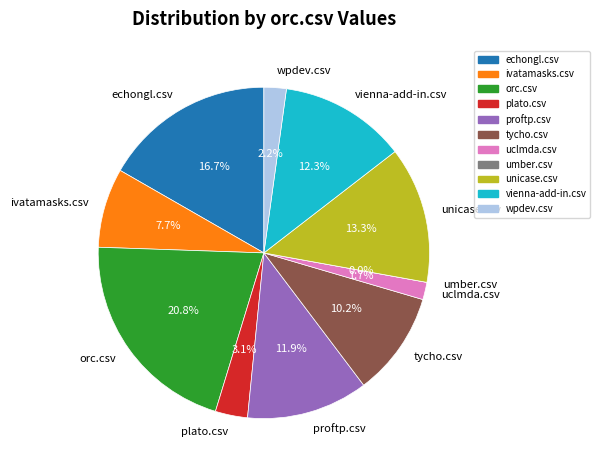

What portion of the pie excludes unicase.csv?

86.7%